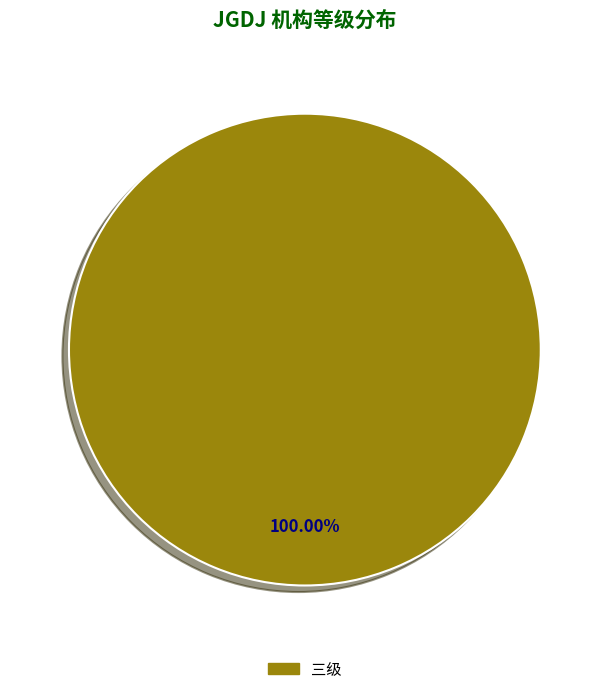

Is there a majority slice in this chart?

Yes